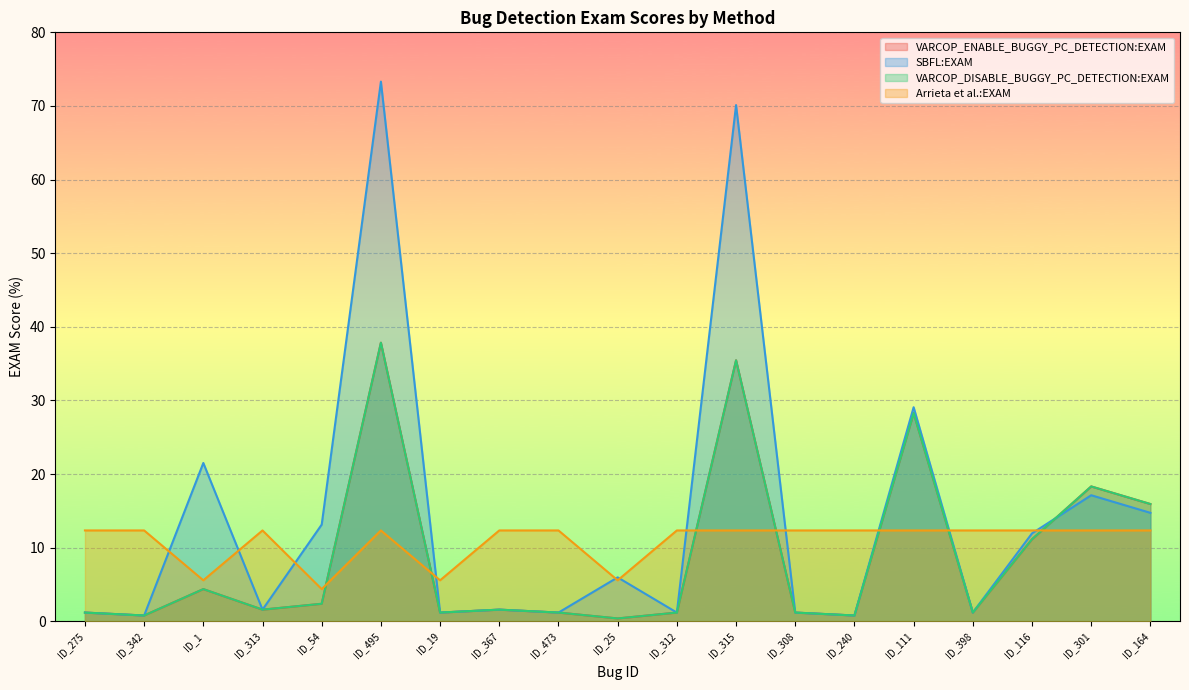

Between which two adjacent categories do Arrieta et al.:EXAM and VARCOP_DISABLE_BUGGY_PC_DETECTION:EXAM first intersect?

ID_54 and ID_495